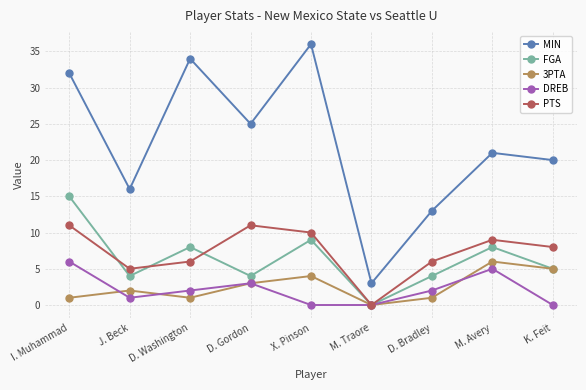

What is the difference between the second highest and minimum values in the FGA series?

9